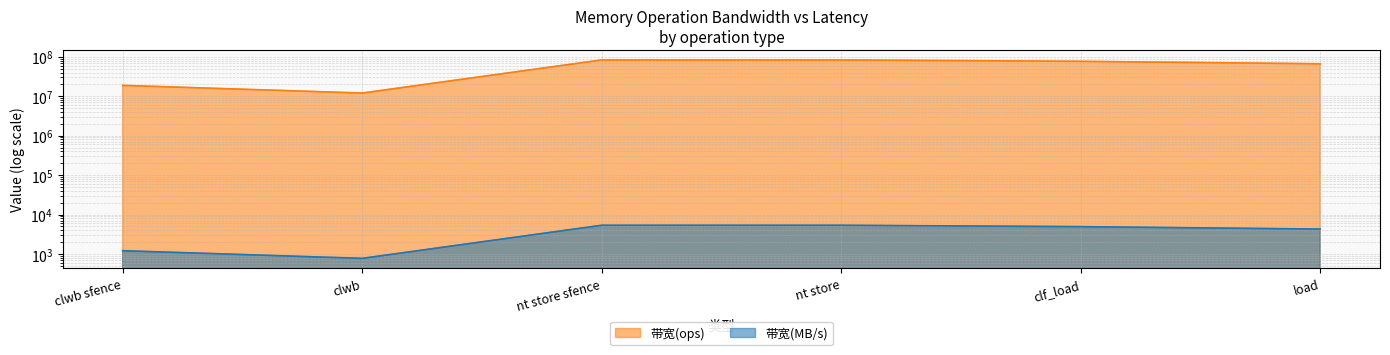

Is it true that 带宽(MB/s) equals 1207 at clwb sfence?

True